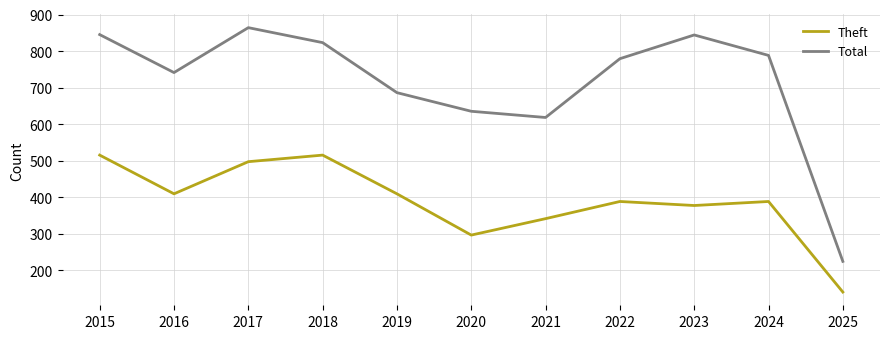

What is the average value of the Theft series?

389